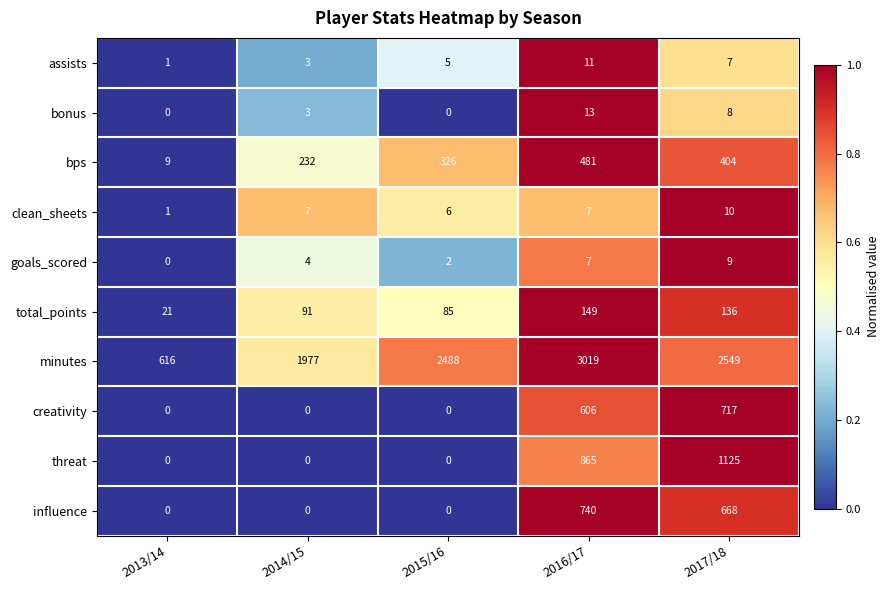

Count the creativity values in the range 0 to 606.

4